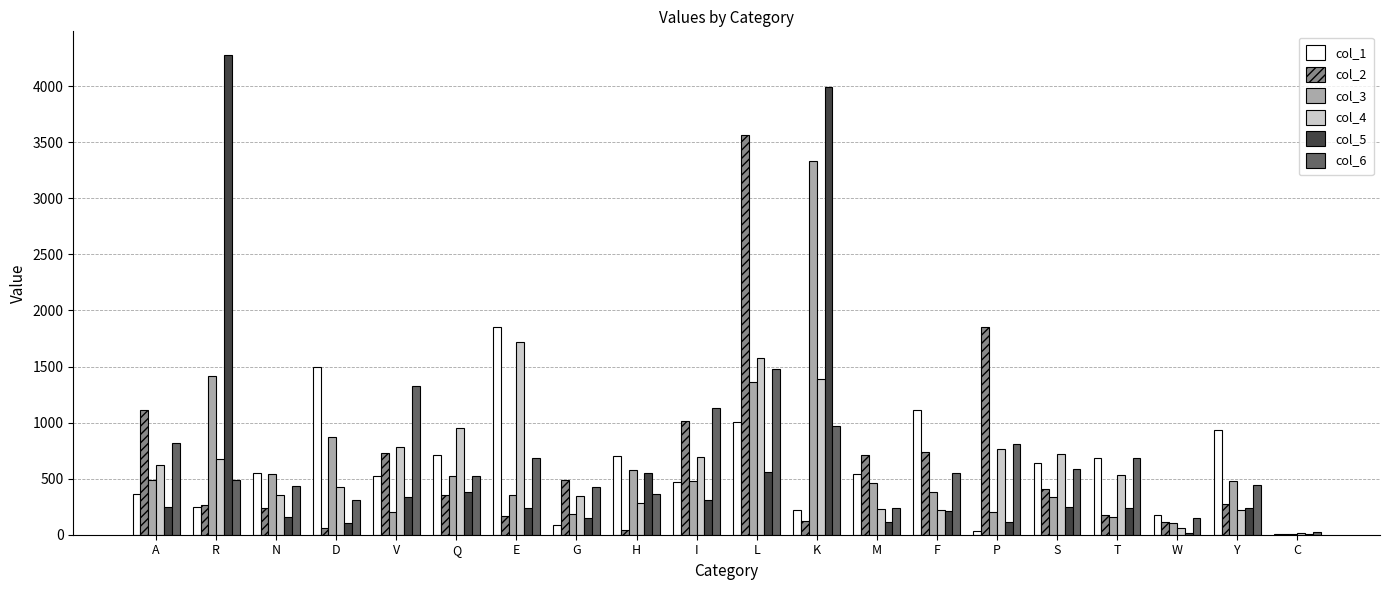

Is the value of col_1 at Q greater than the value of col_2 at E?

Yes